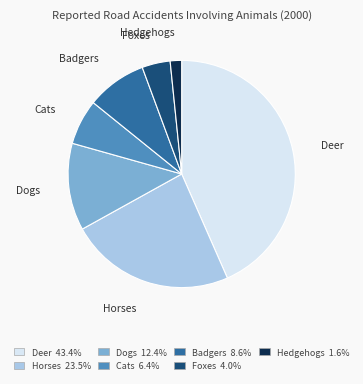

What is the smallest slice in the pie chart?

Hedgehogs